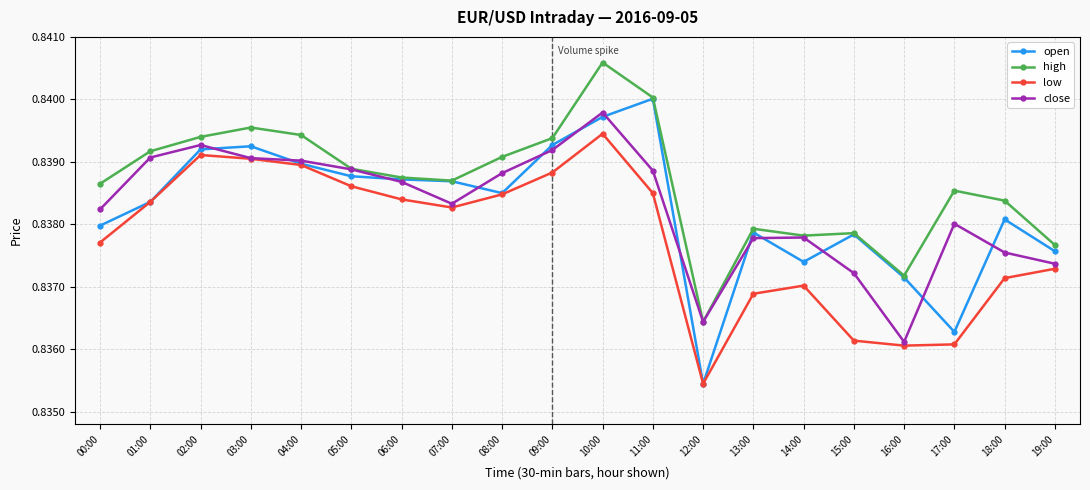

How many close values are between 0 and 1?

20